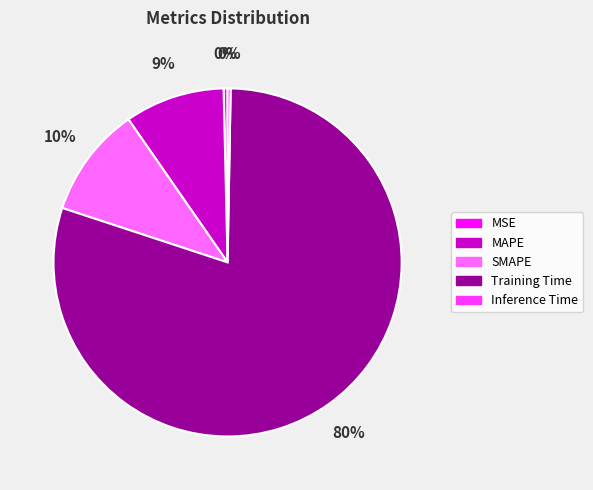

The MAPE slice represents 24% of the pie. True or false?

False